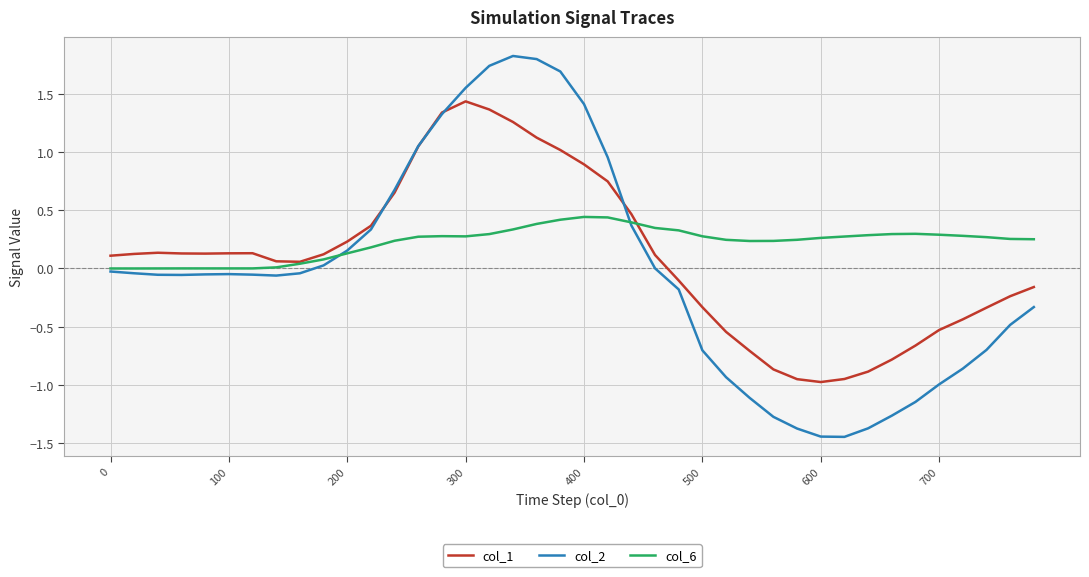

Which series has the widest spread of values?

col_2